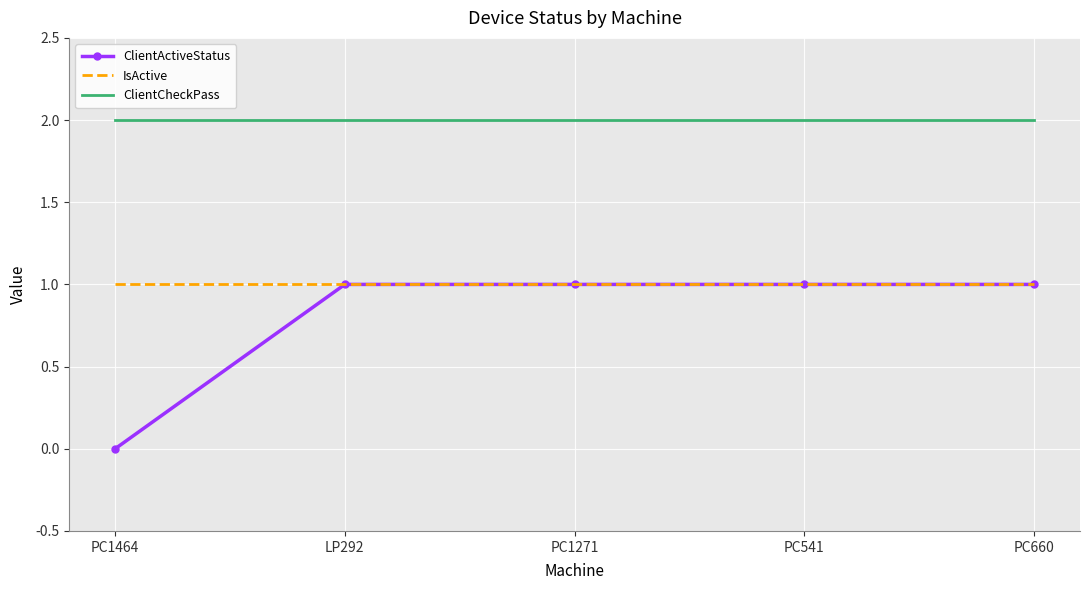

At which category does the chart reach its minimum across all series?

PC1464